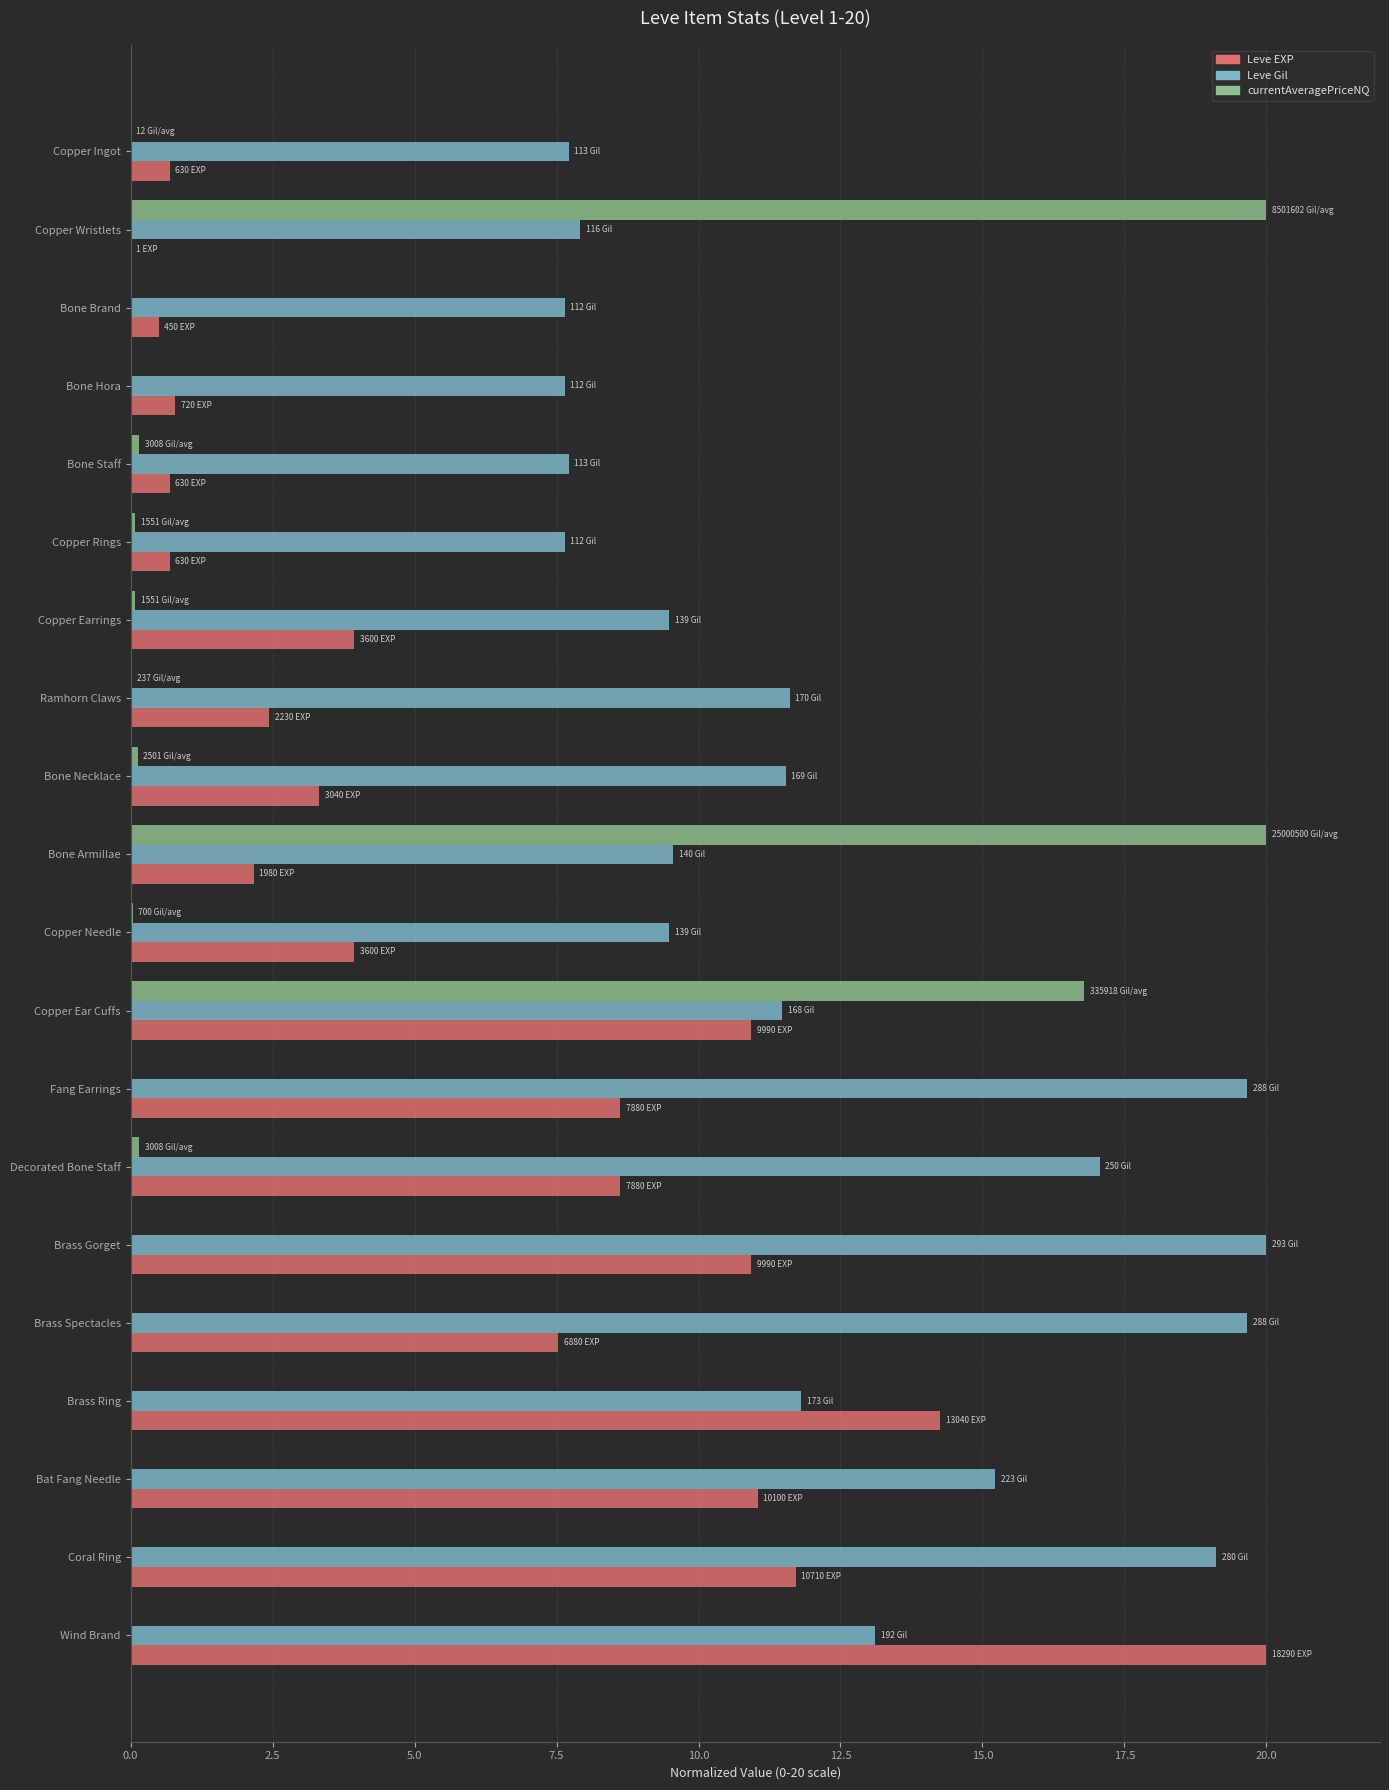

What is the maximum value for Leve Gil?

20.0